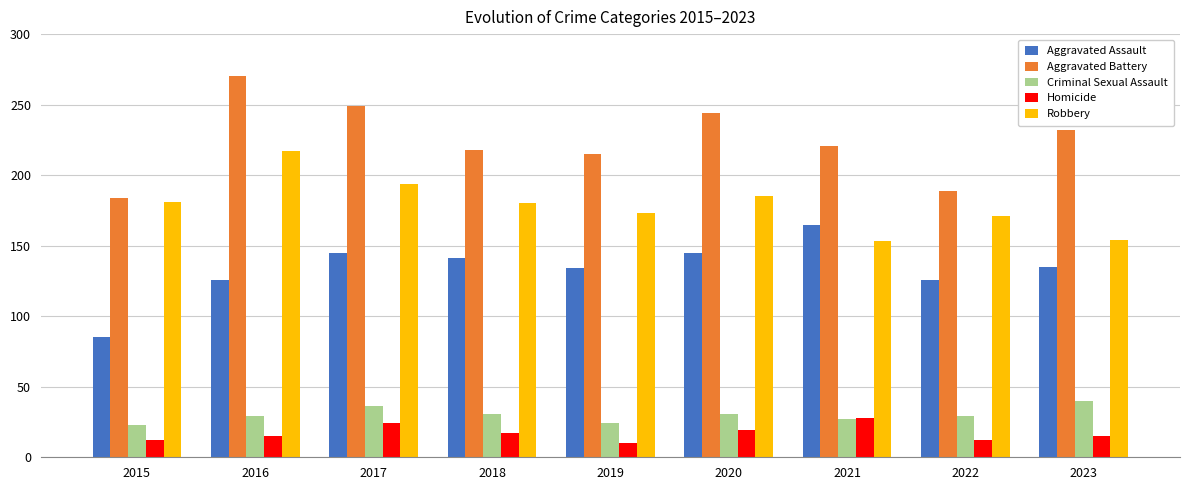

What is the total value across all series at 2017?

648